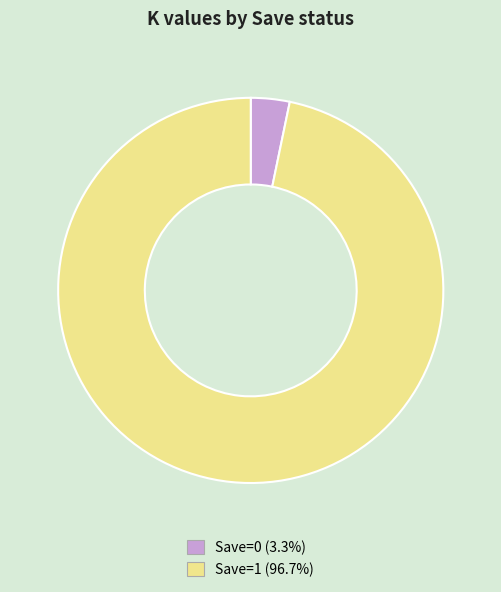

Which category accounts for the majority?

Save=1